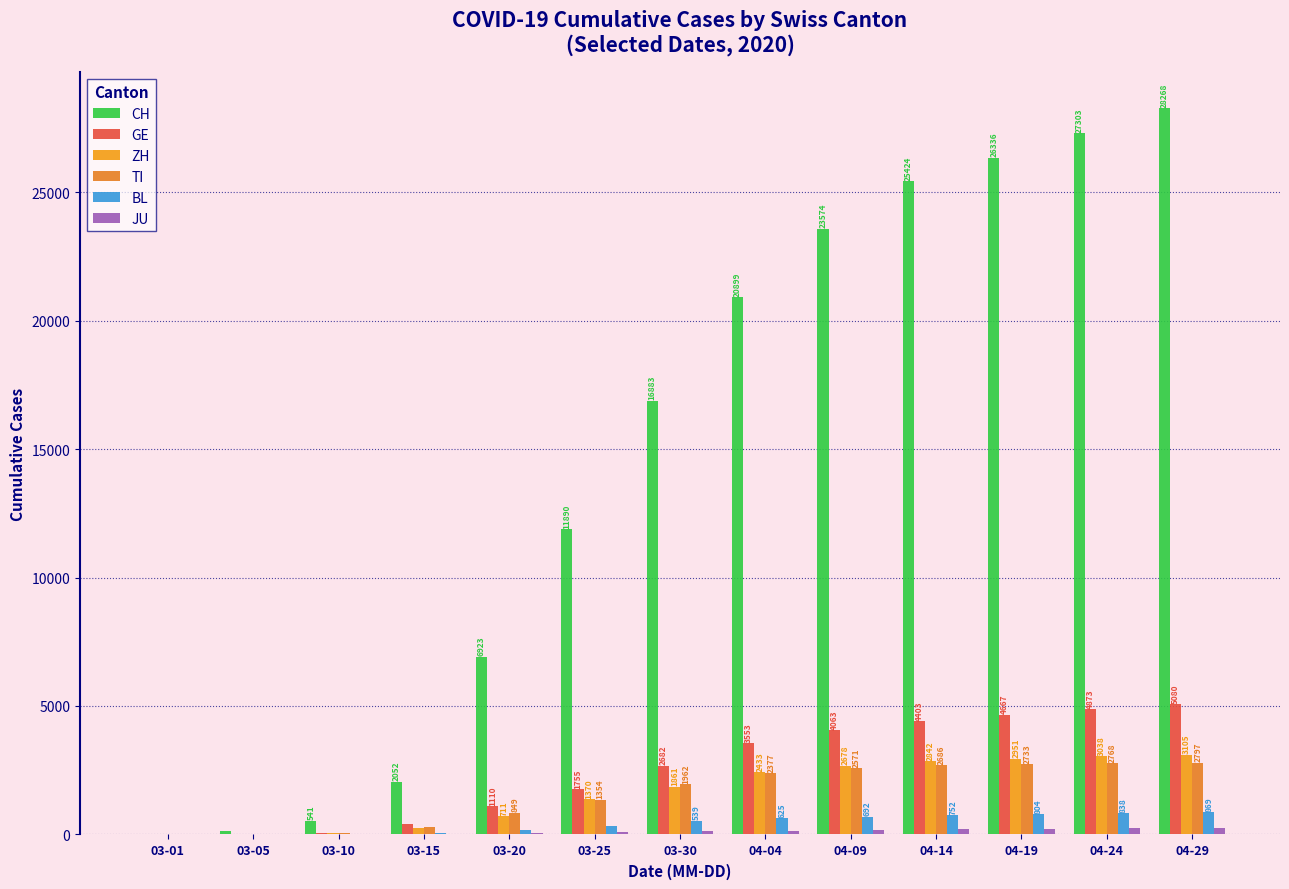

What is the label of the 4th bar from the left?

03-15